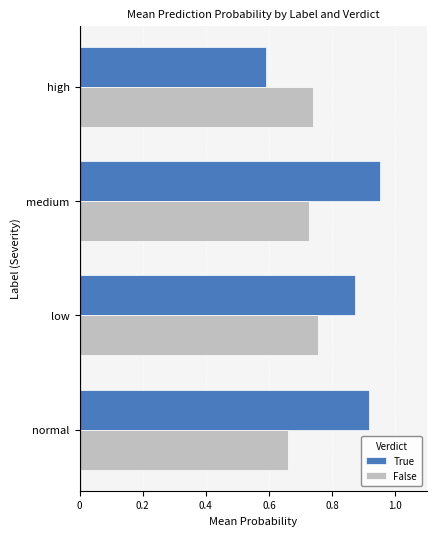

Rank the series by their maximum value, from highest to lowest.

True, False